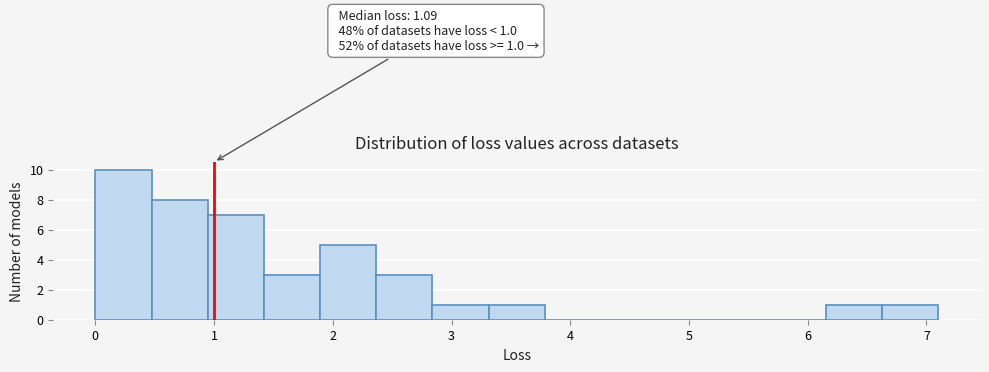

Which range on the x-axis has the tallest bar?

0.0 to 0.5